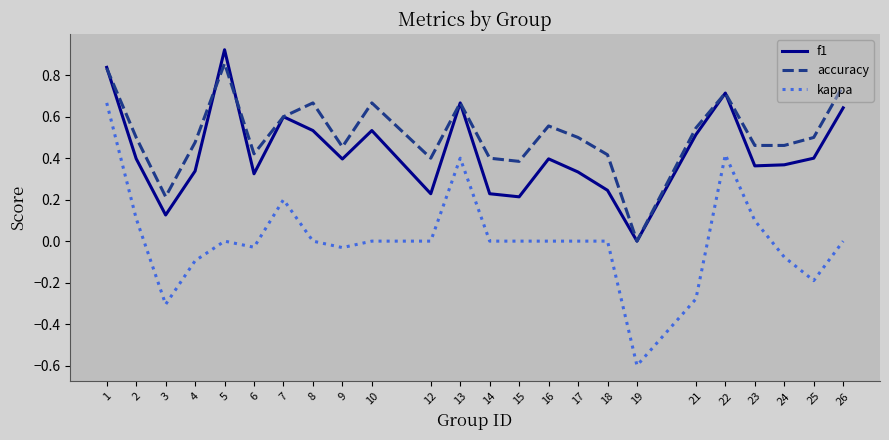

How many lines are shown in the chart?

3